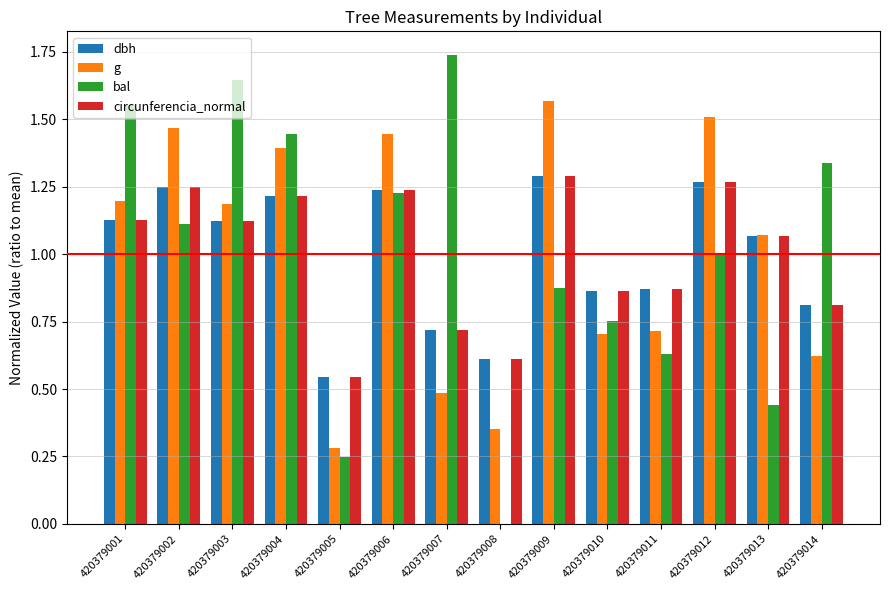

Which series changed the most between 420379003 and 420379011?

bal